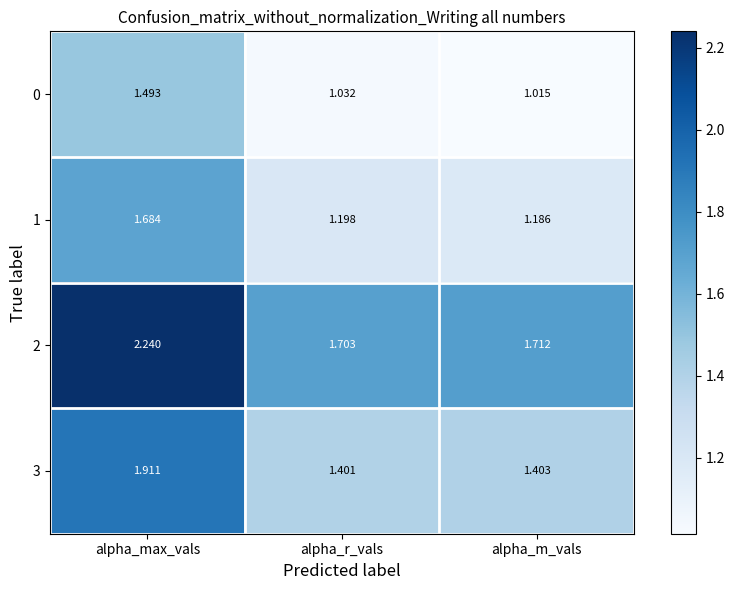

Is the value of 1 at alpha_max_vals greater than the value of 2 at alpha_max_vals?

No